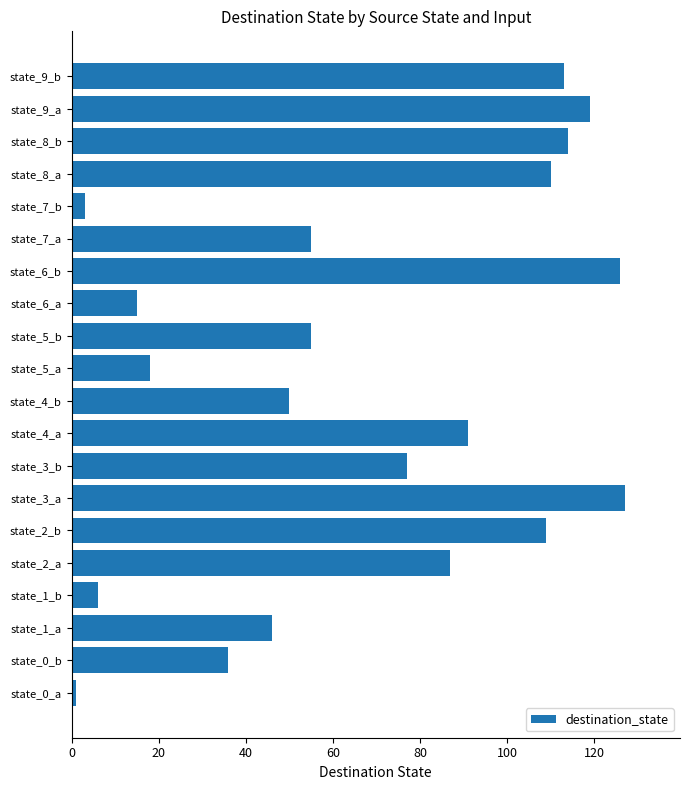

The value at state_2_b is 161. True or false?

False